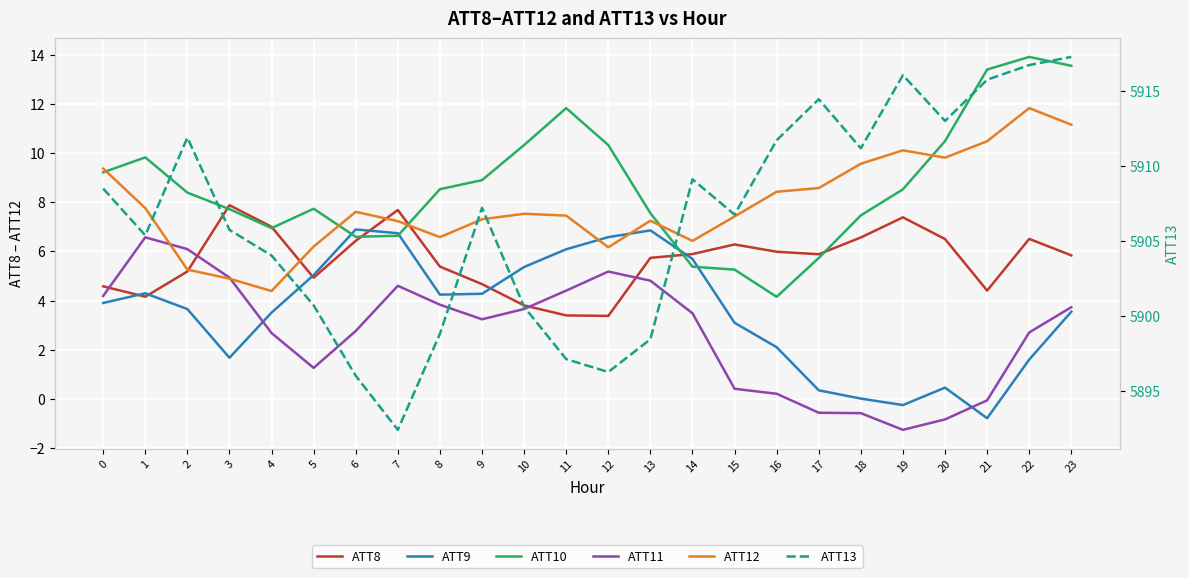

What is the value of the ATT8 point at the 2nd from the left?

4.2